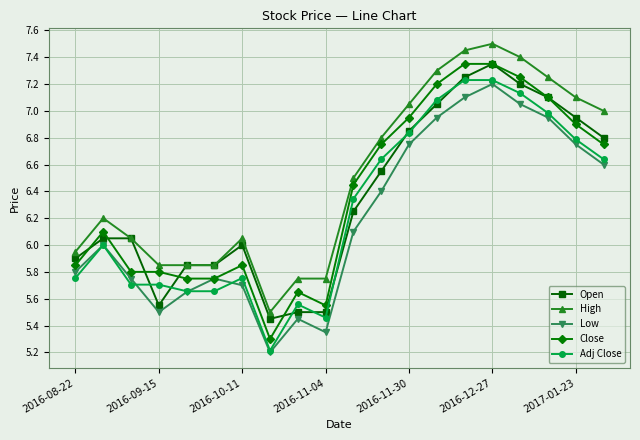

Which series has the largest range (max minus min)?

Close